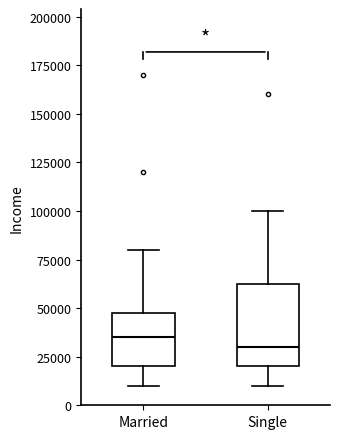

Which box's median line is the highest?

Married